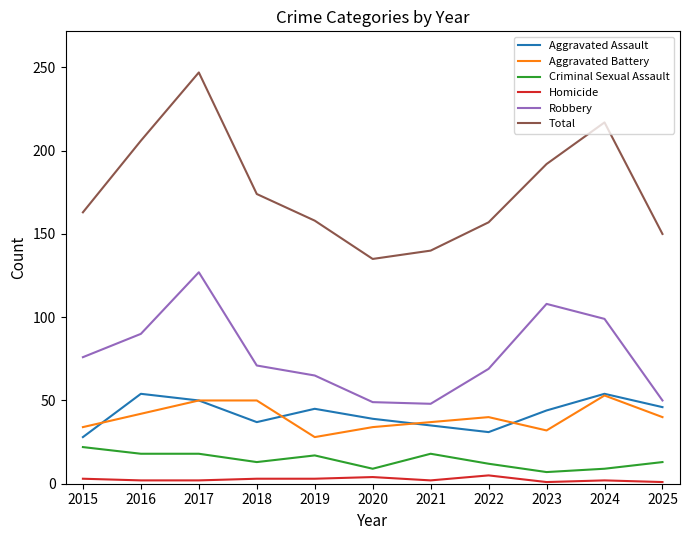

What is the difference between the maximum and minimum values in the Total series?

112